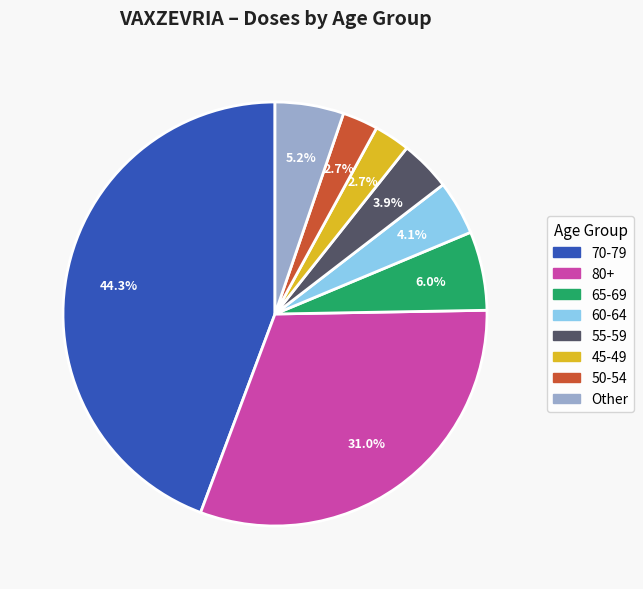

Is there any slice that represents more than half of the pie?

No